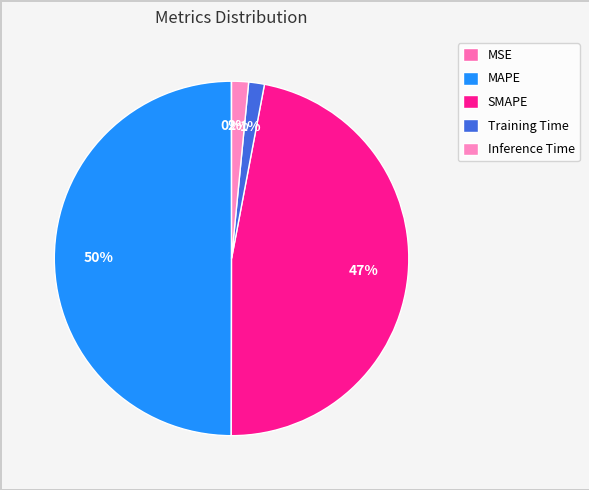

How many slices are in this pie chart?

5